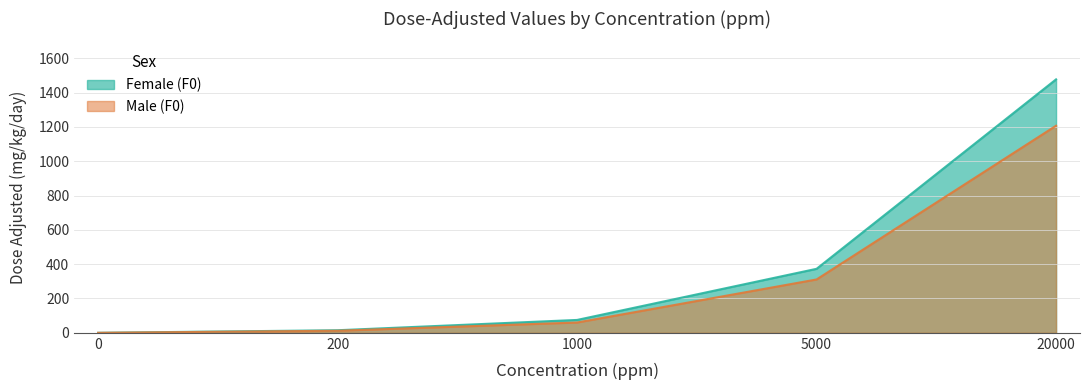

True or false: Female dose_adjusted (mg/kg/day) and Male dose_adjusted (mg/kg/day) cross at least once.

False